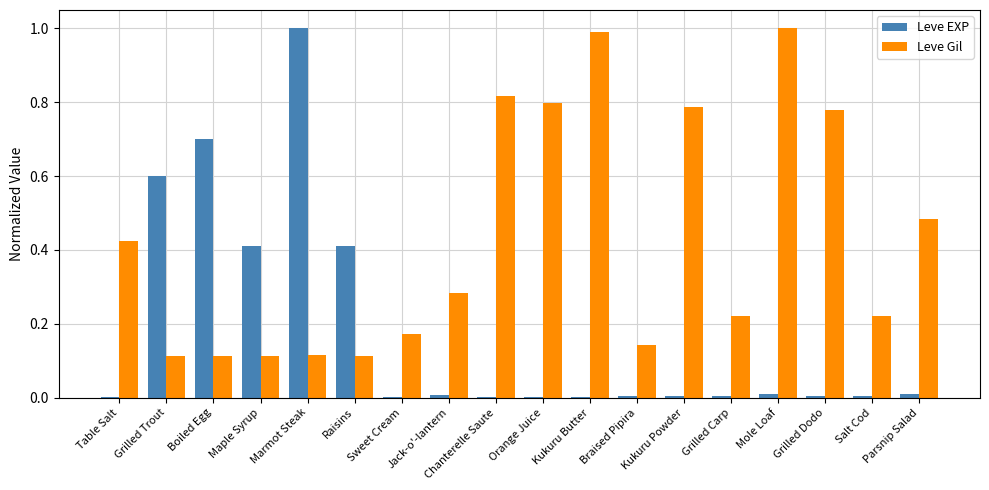

How many distinct data groups are displayed?

2